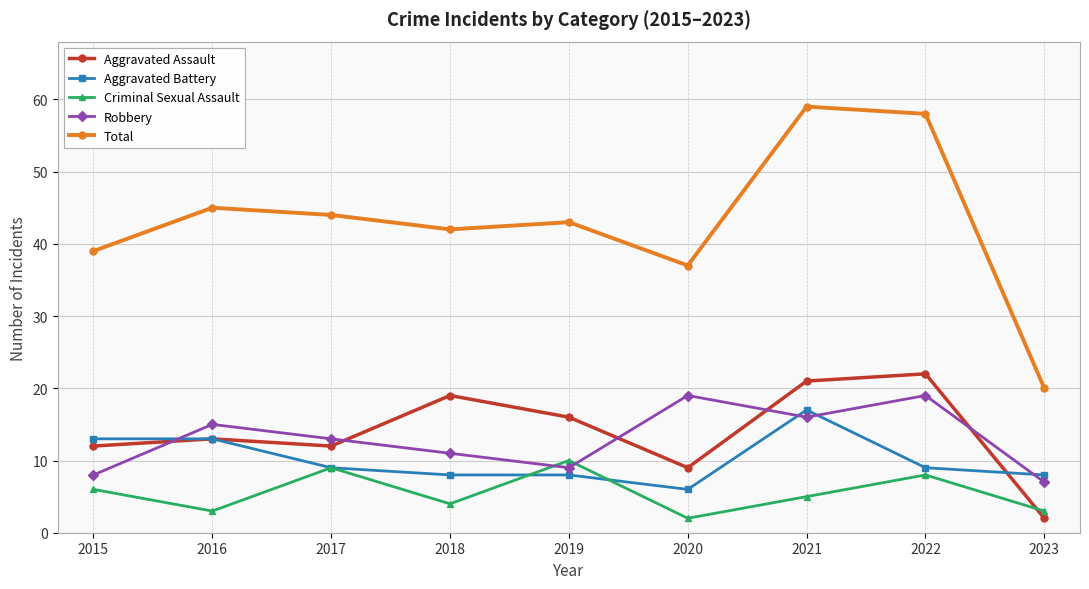

The Total series shows 39 at 2015. True or false?

True